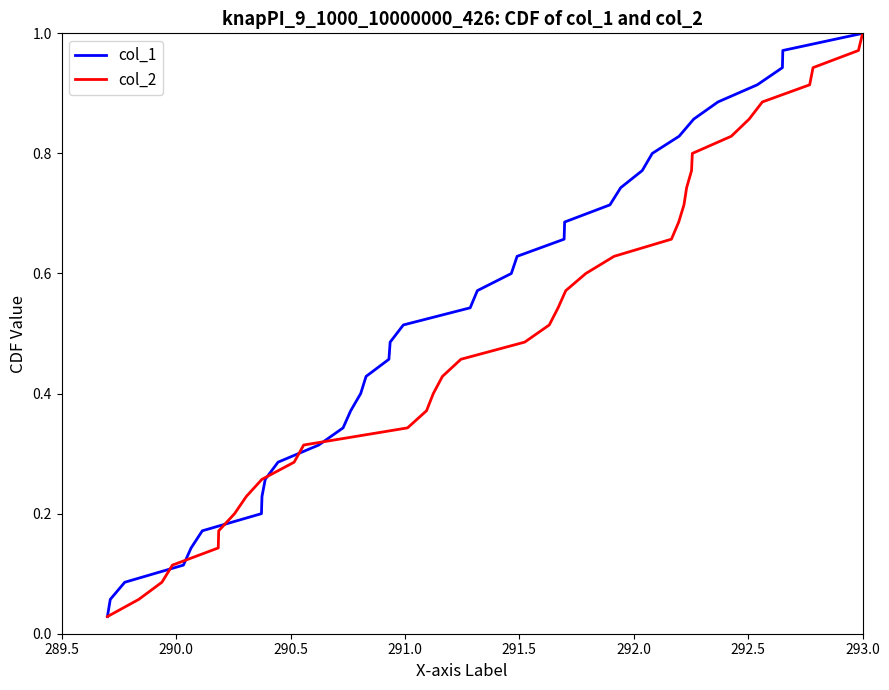

What is the sum of all col_2 values?

18.0